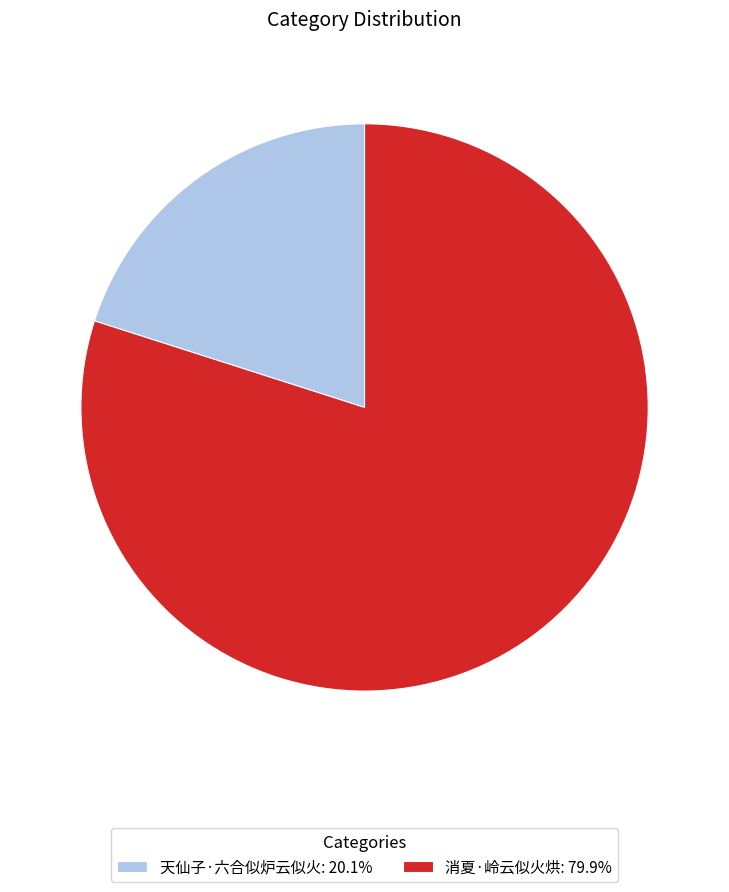

How many slices are in this pie chart?

2